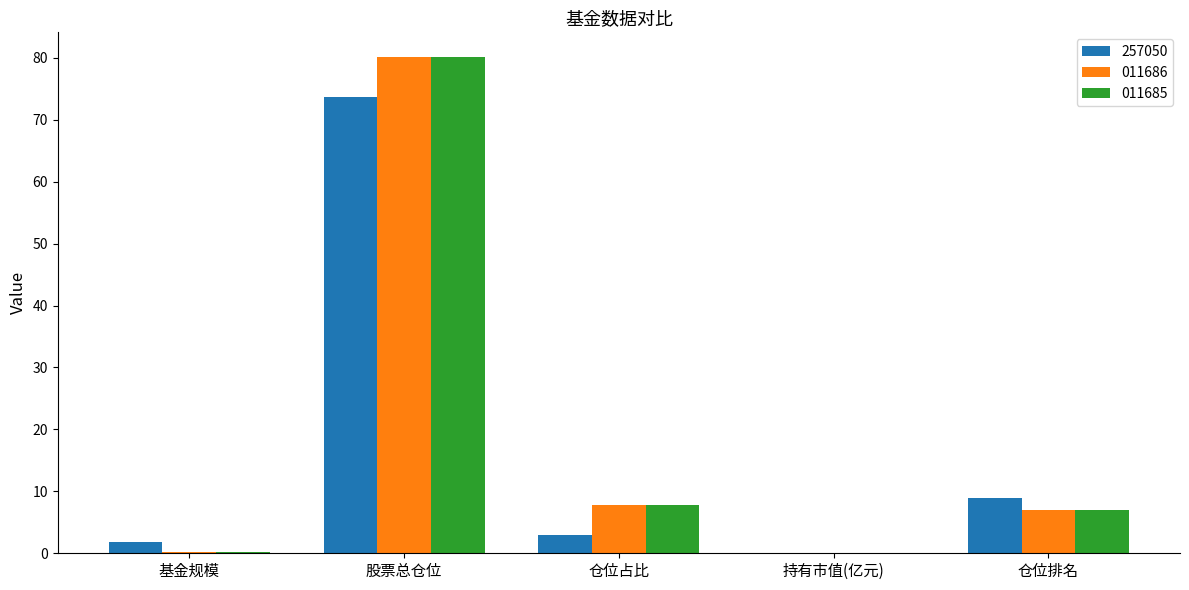

What is the sum of all 011686 values?

95.1